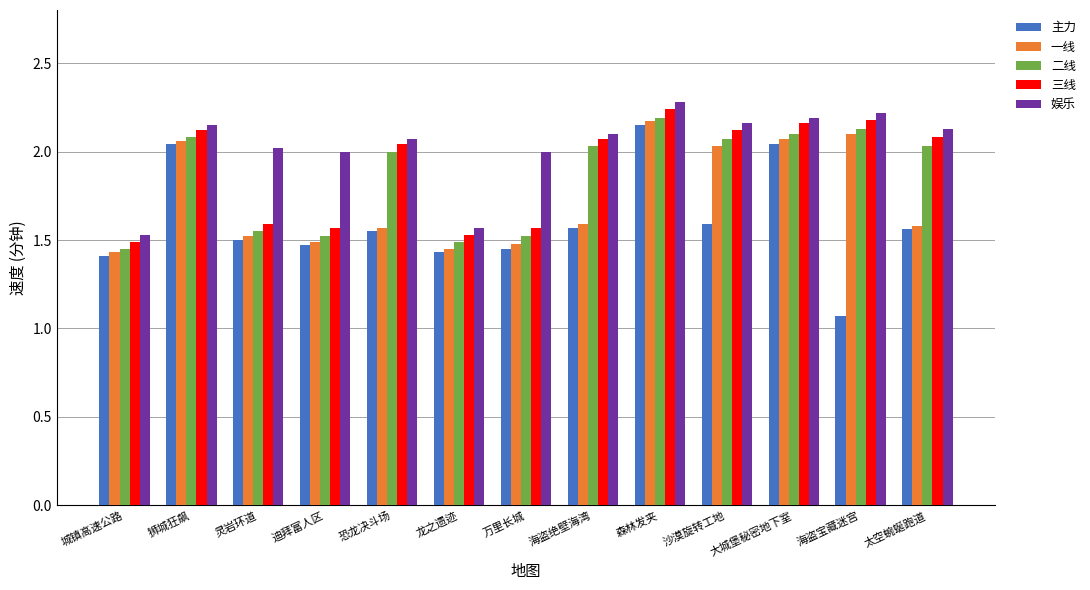

What are all the series names shown in the legend?

主力, 一线, 二线, 三线, 娱乐